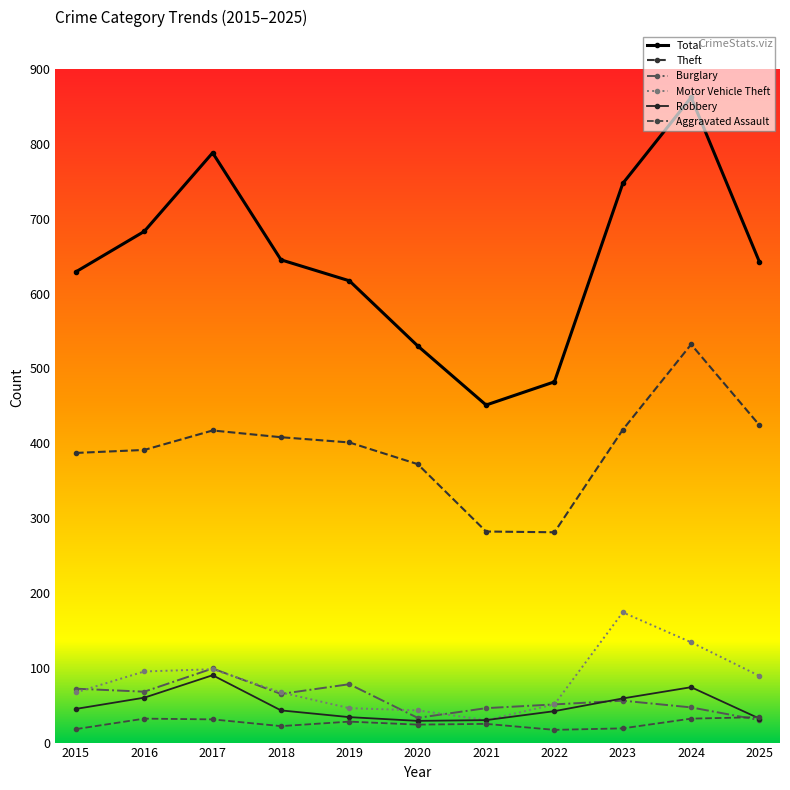

Is it true that Theft equals 173 at 2020?

False